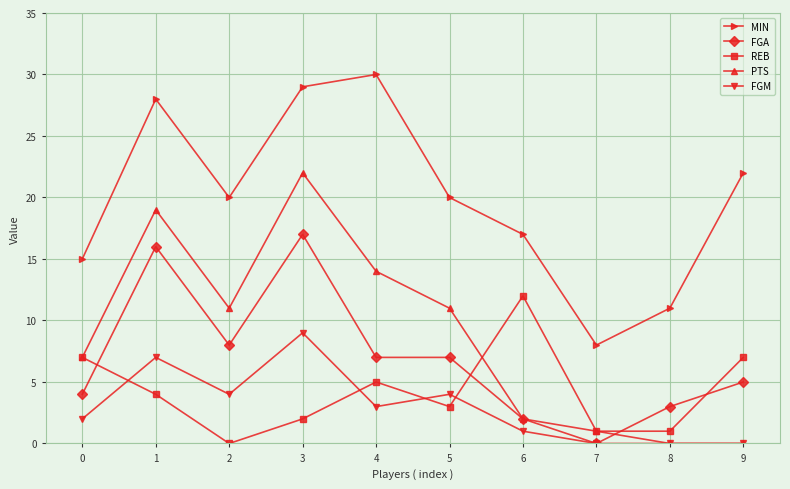

What is the spread (max minus min) of values at 0?

13